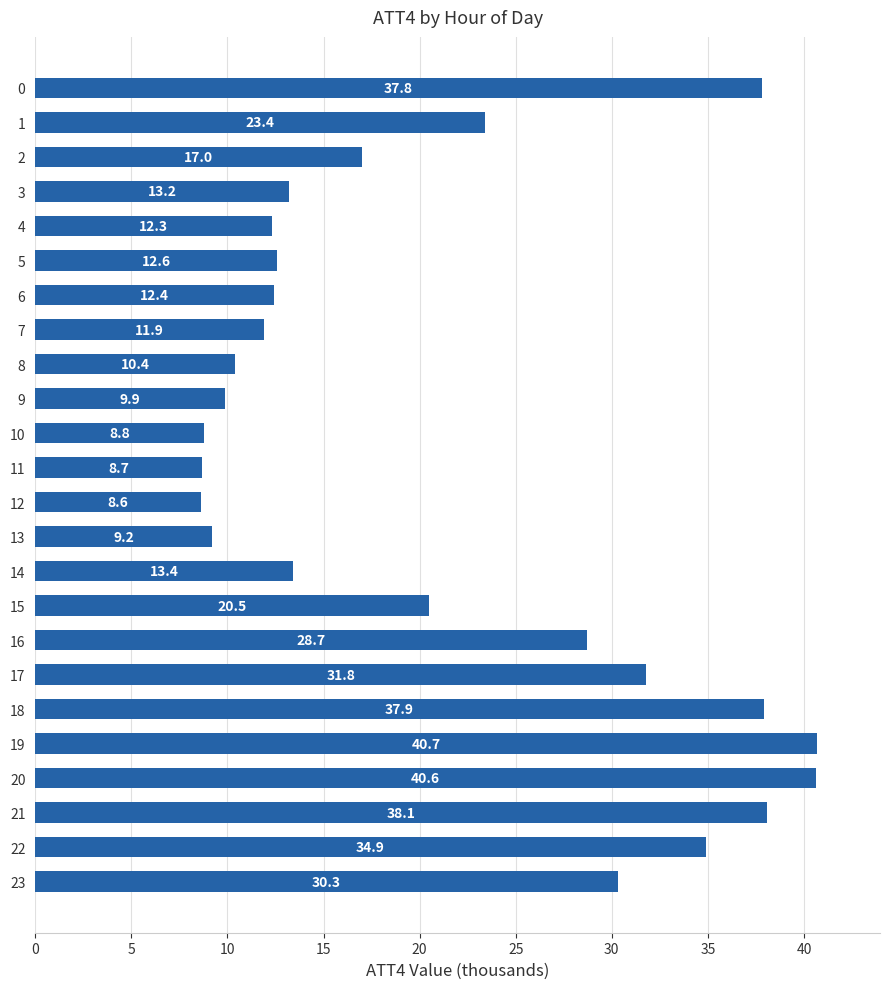

Between 3 and 19, which is larger?

19